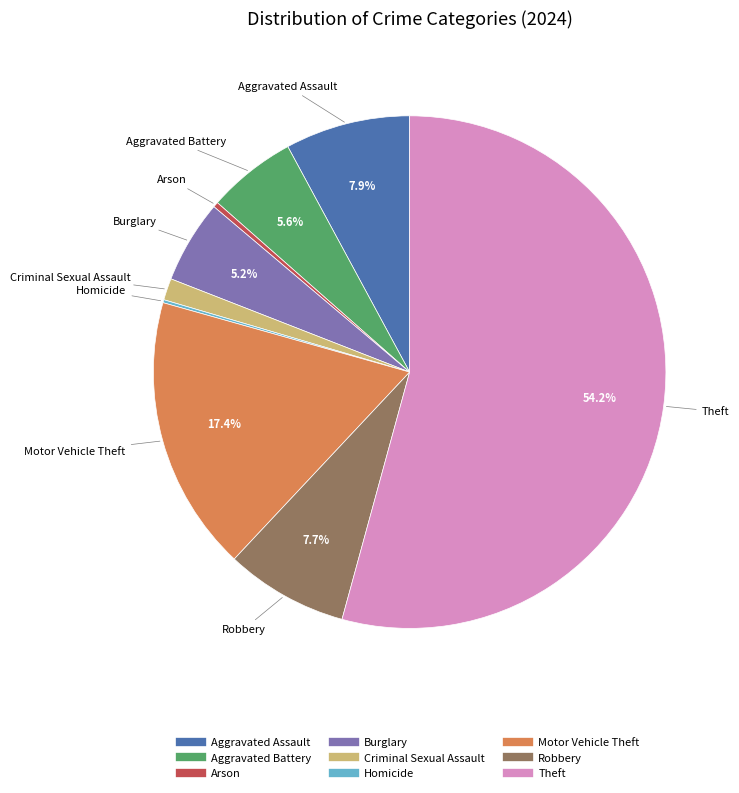

Combined, do Burglary and Aggravated Battery account for over 50%?

No